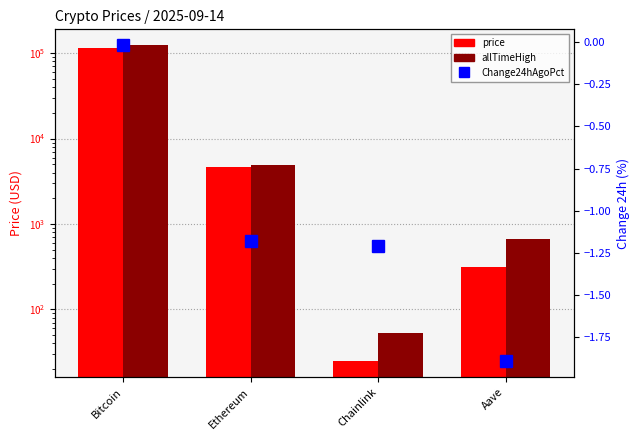

Reading left to right, list all the values displayed in this chart.

price: 115836.0	4671.3	24.8	311.9
allTimeHigh: 124128.0	4946.1	52.7	661.7
Change24hAgoPct: -0.0	-1.2	-1.2	-1.9